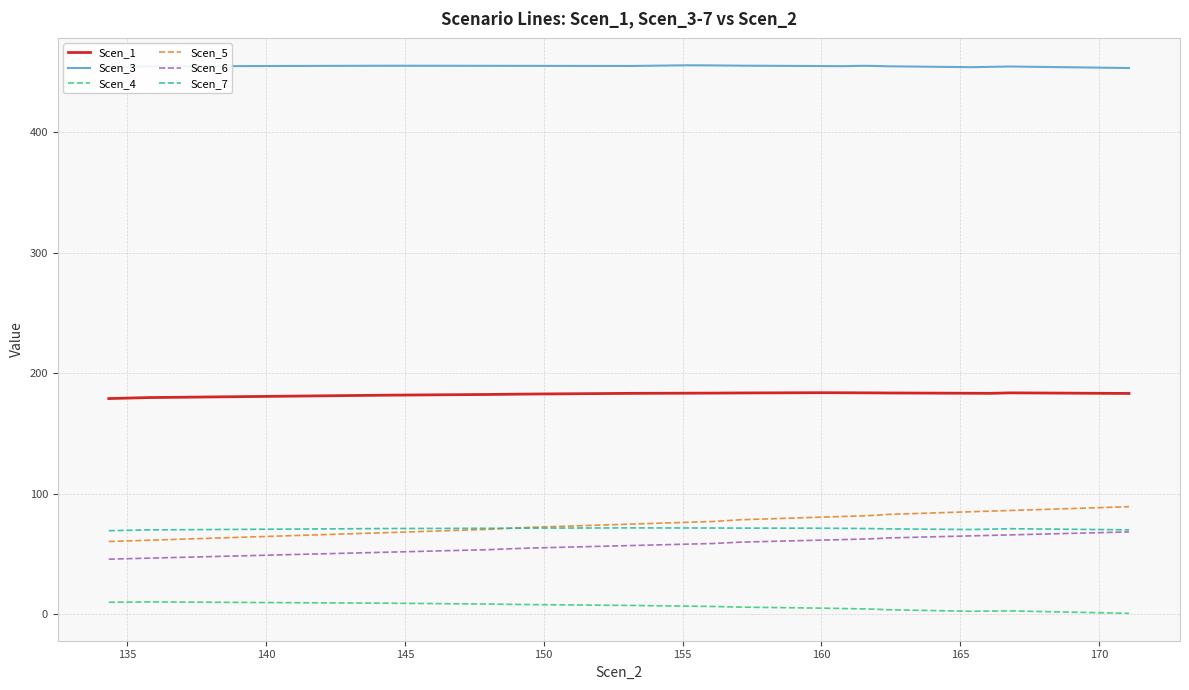

True or false: Scen_3 and Scen_7 intersect in this chart.

False